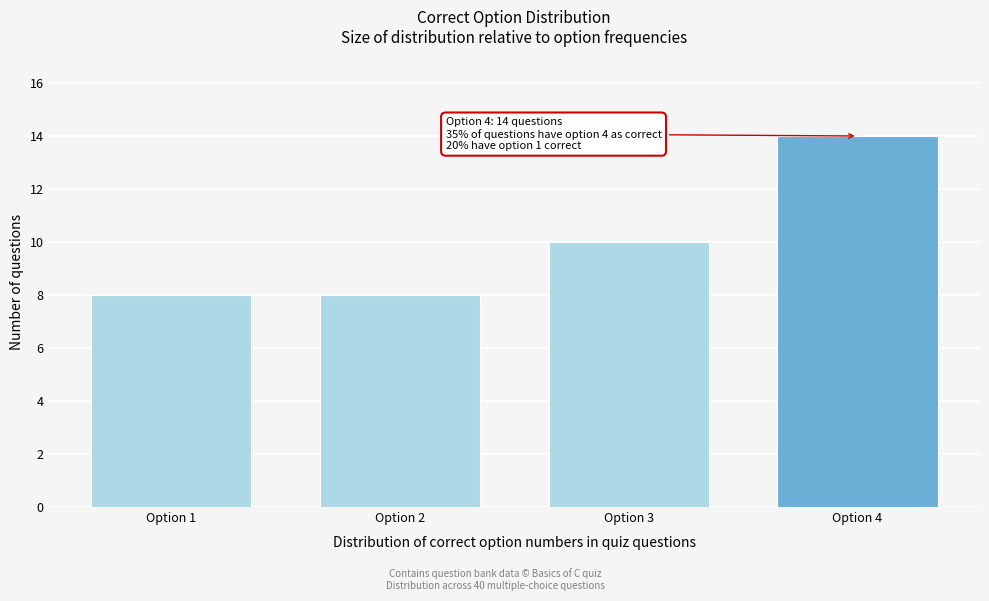

Reading left to right, list all the values displayed in this chart.

Option 1=8	Option 2=8	Option 3=10	Option 4=14